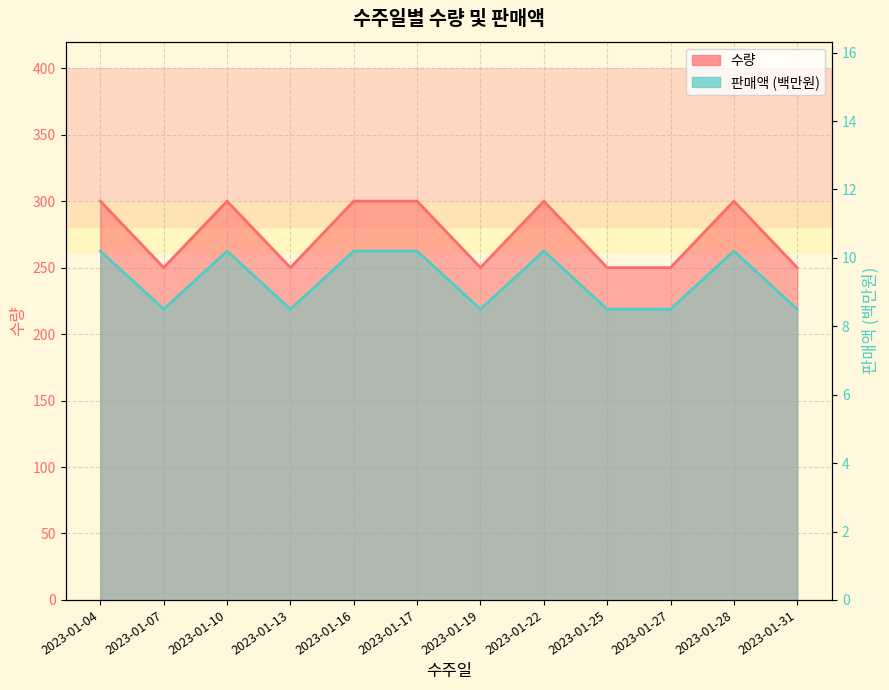

True or false: 판매액 and 수량 intersect in this chart.

False